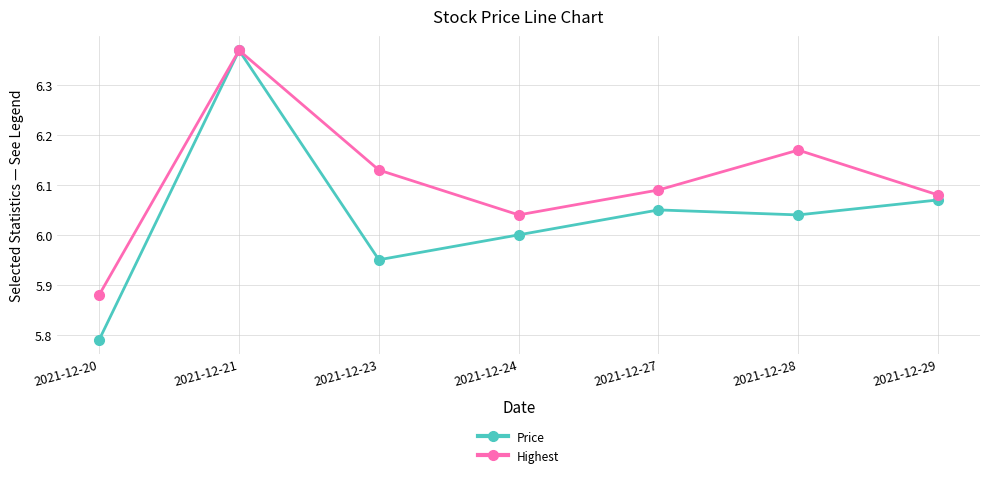

At which category is the sum across all series the highest?

2021-12-21